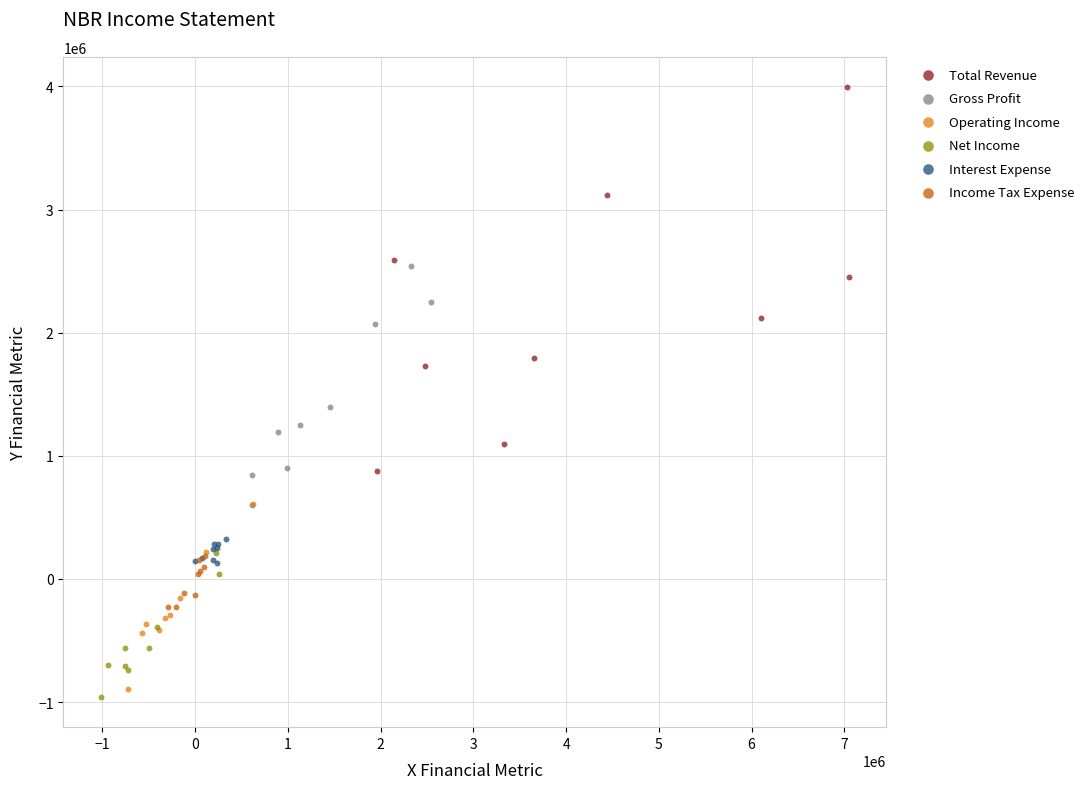

Which series contains the lowest Y value?

Net Income